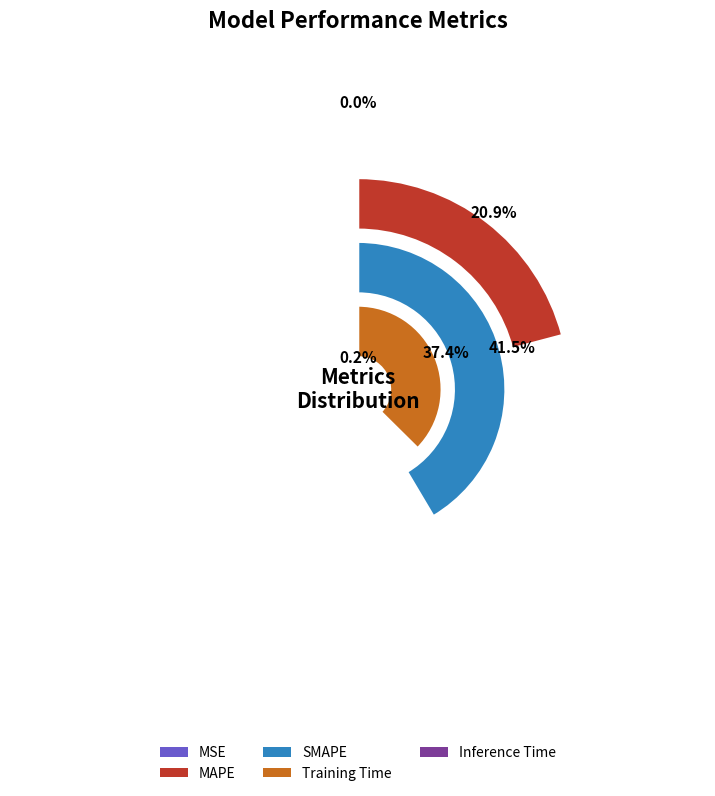

Which category has the smallest portion of the pie?

MSE